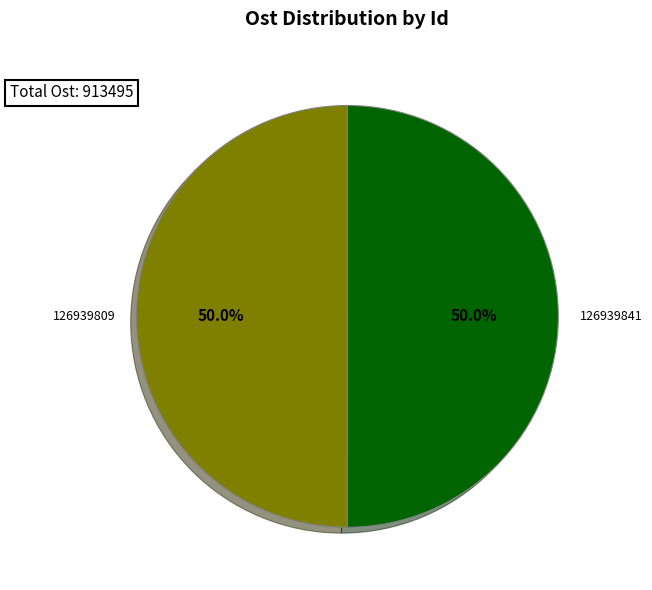

What is the ratio of the value at 126939809 to the value at 126939841?

1.0